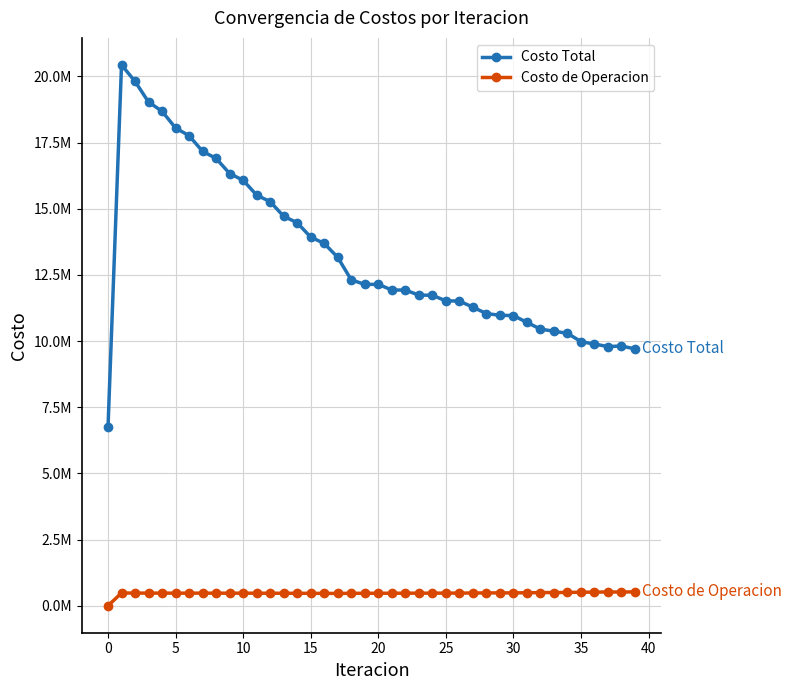

What is the maximum value for Costo Total?

20436149.8